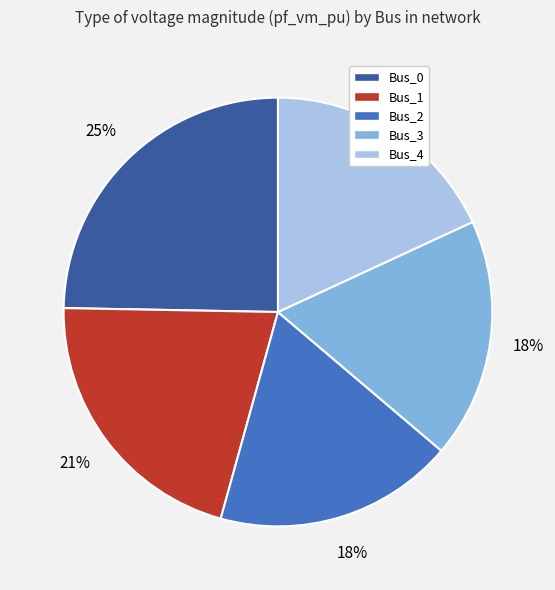

How many segments does this pie chart have?

5